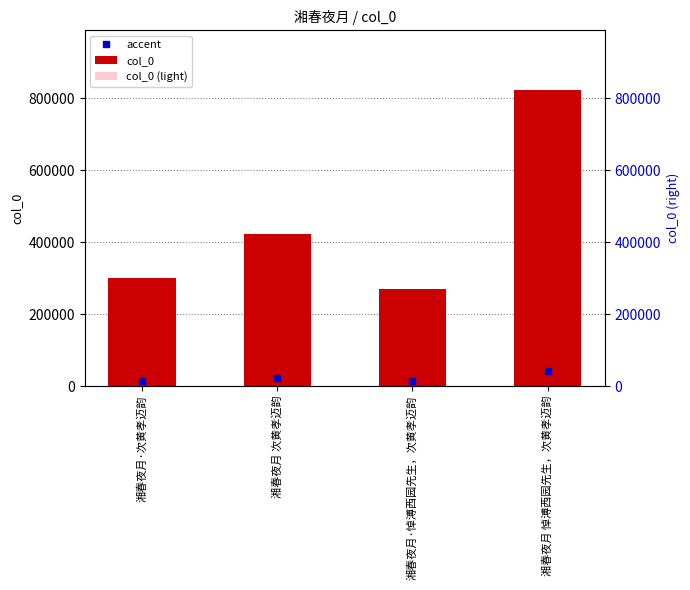

What is the maximum value shown in the chart?

823373.0